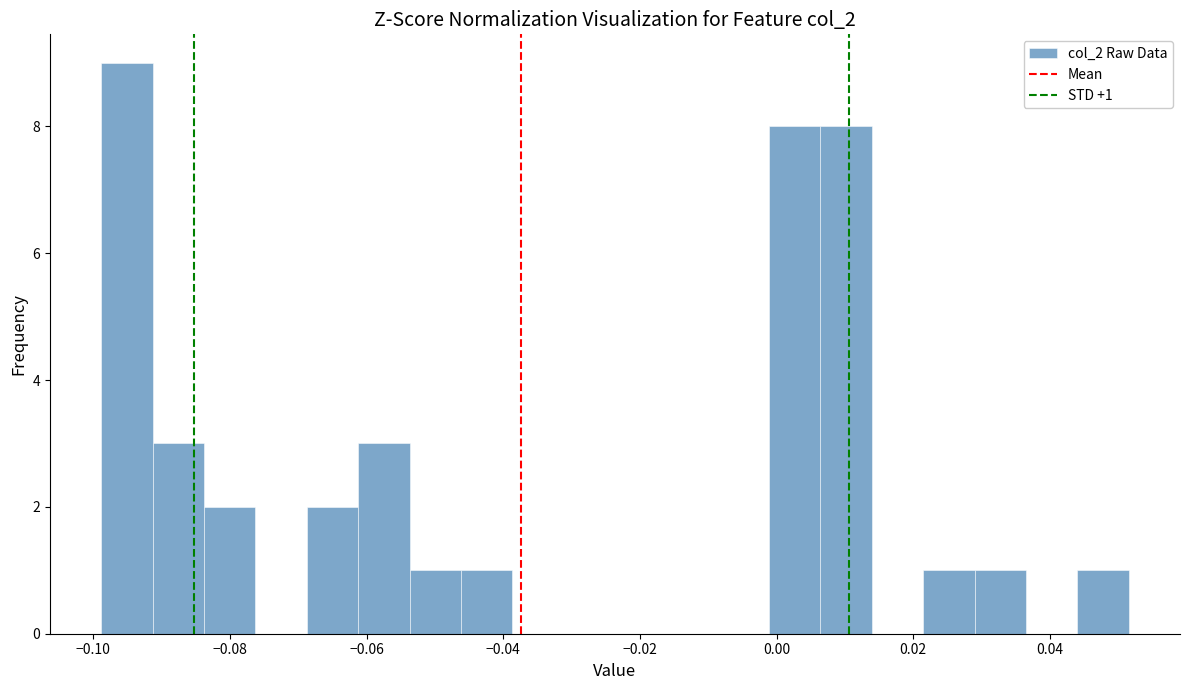

Read against the x-axis, roughly where is the centre of the tallest bar?

-0.096